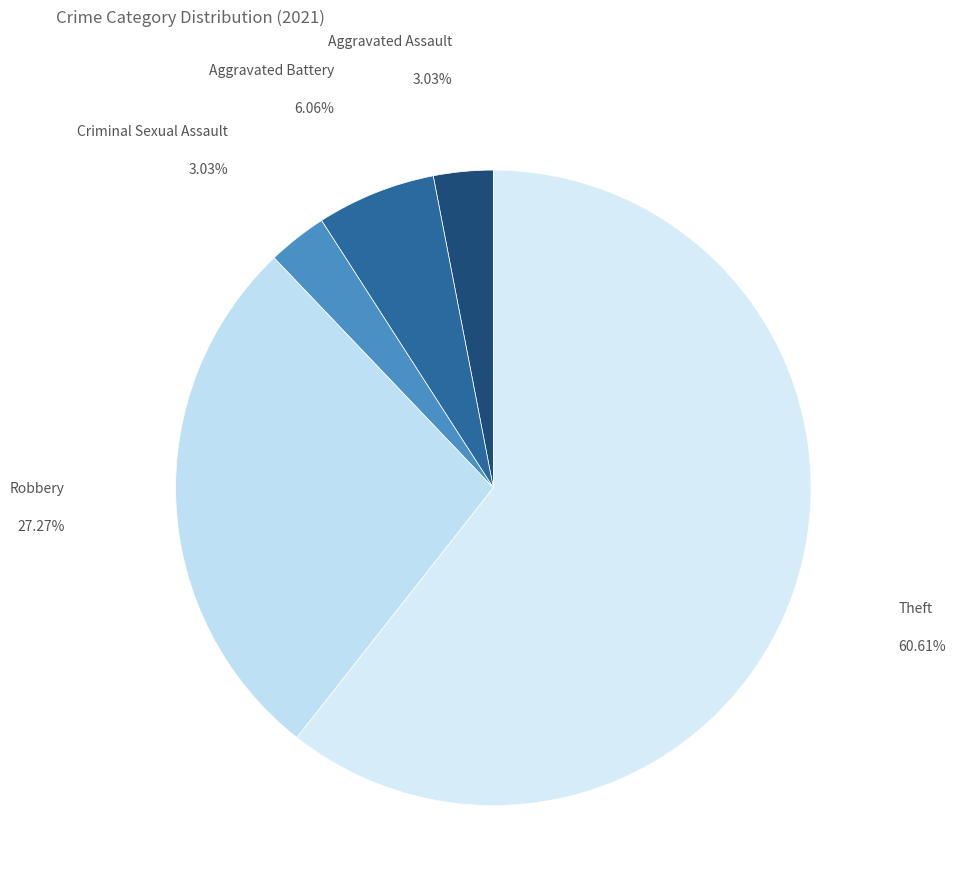

Does Theft account for over 50% of the chart?

Yes